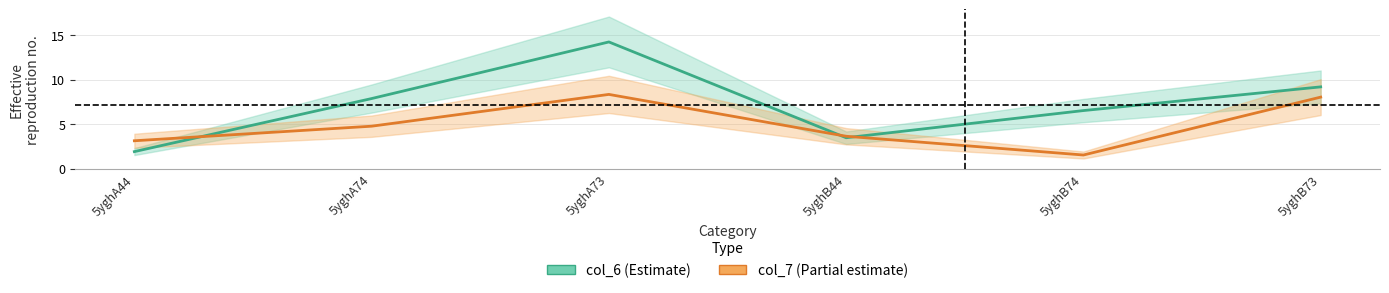

The col_6 series shows 6.1 at 5yghB44. True or false?

False